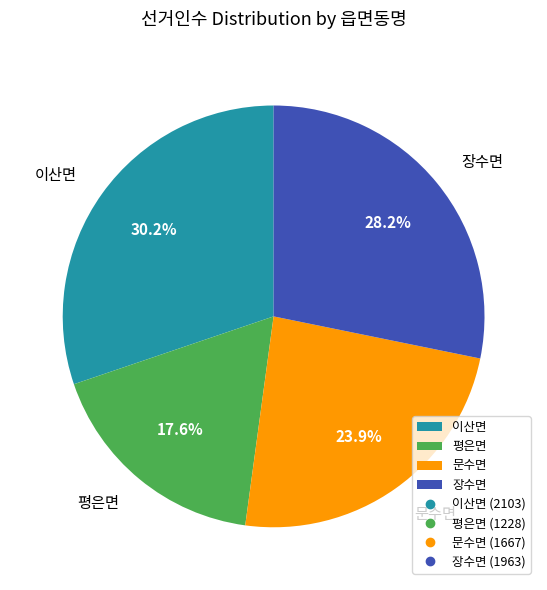

To the nearest percent, what portion does 장수면 represent?

28%